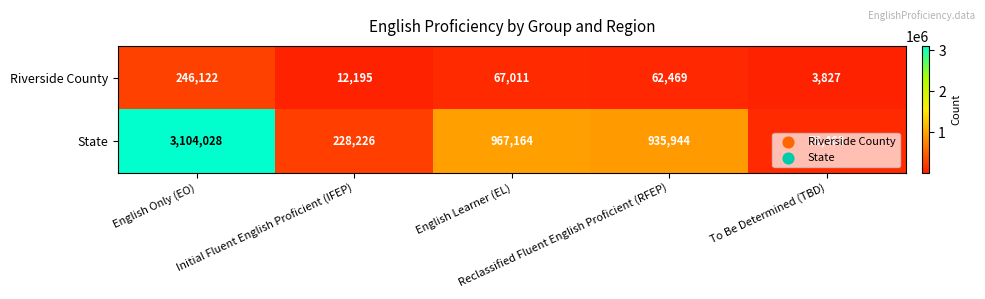

Rank the series at English Learner (EL) from highest to lowest value.

State, Riverside County